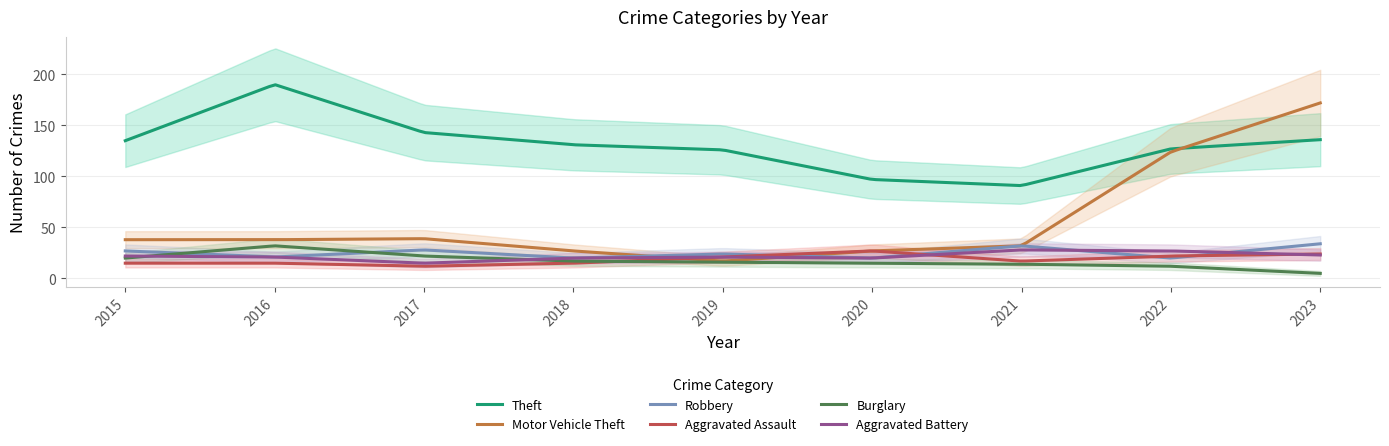

Does the chart have visible grid lines?

Yes